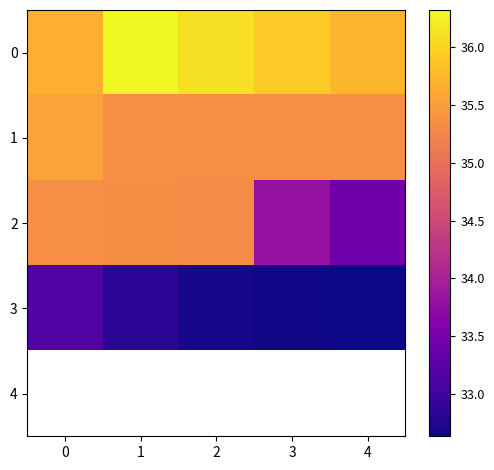

How many 2 values are between 33 and 35?

2